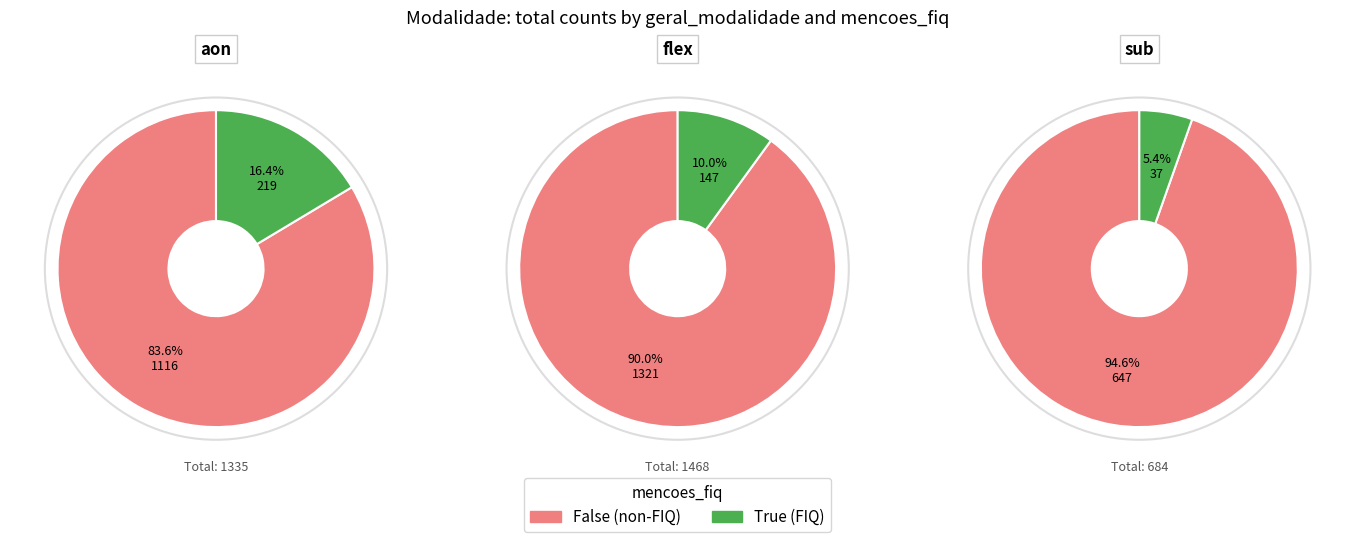

Is it true that aon_True is 1% of the pie?

False